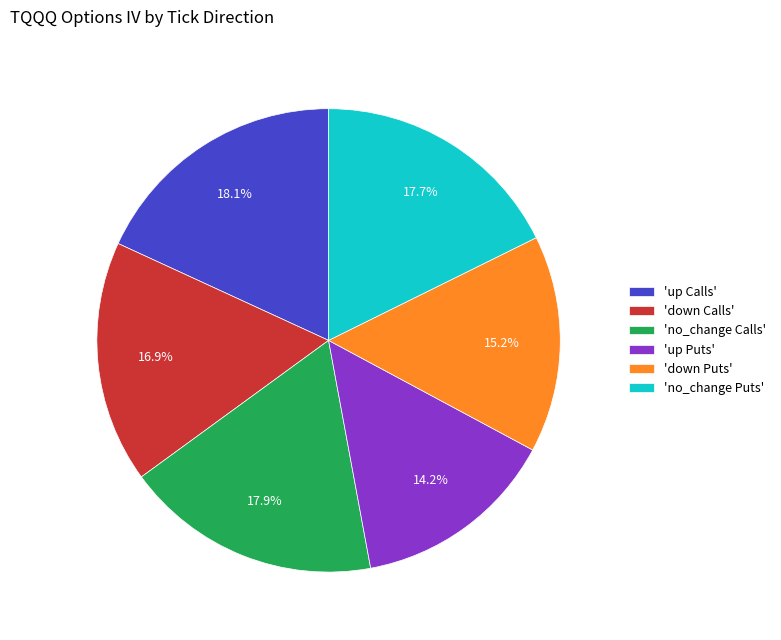

How many slices are in this pie chart?

6